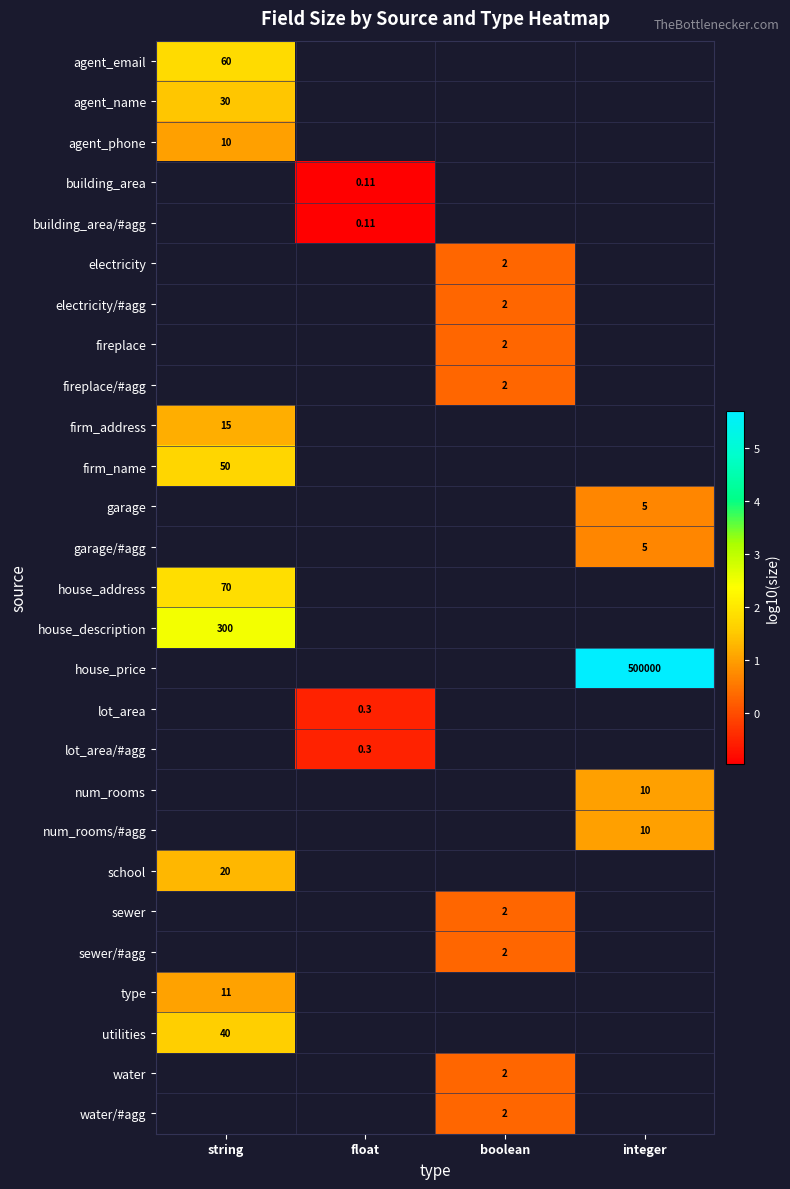

Is the value of house_address at string greater than the value of building_area/#agg at integer?

No